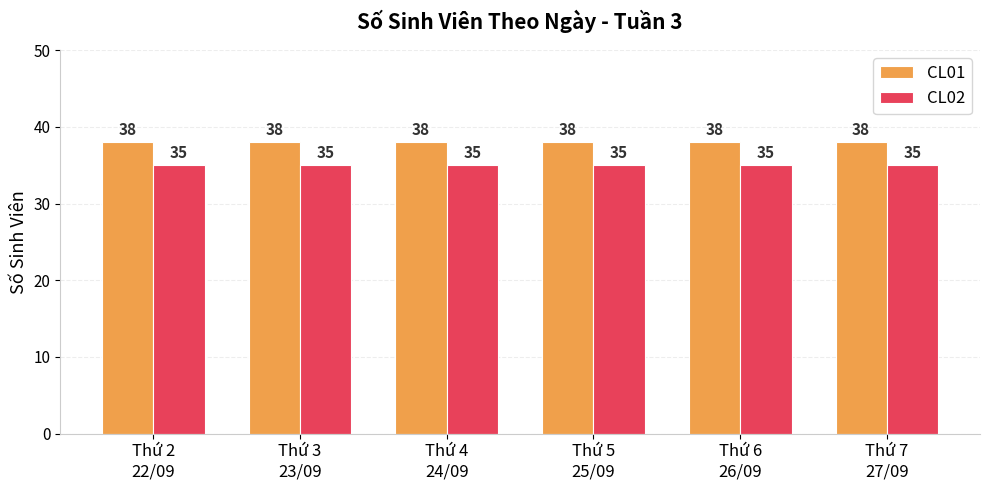

How many bars are there in each group?

2